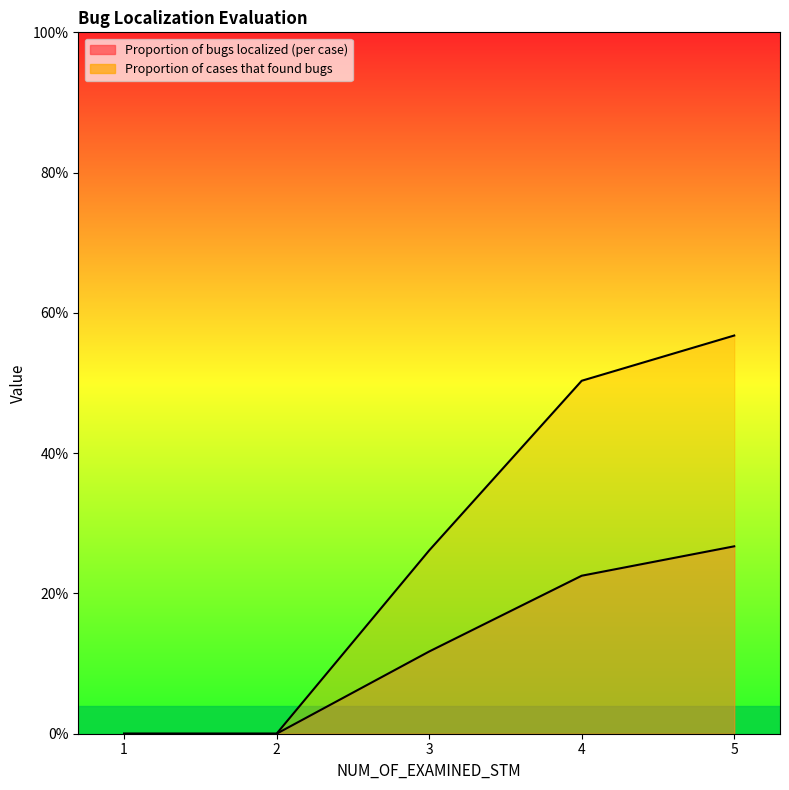

True or false: Proportion of bugs localized (per case) and Proportion of cases that found bugs cross at least once.

False